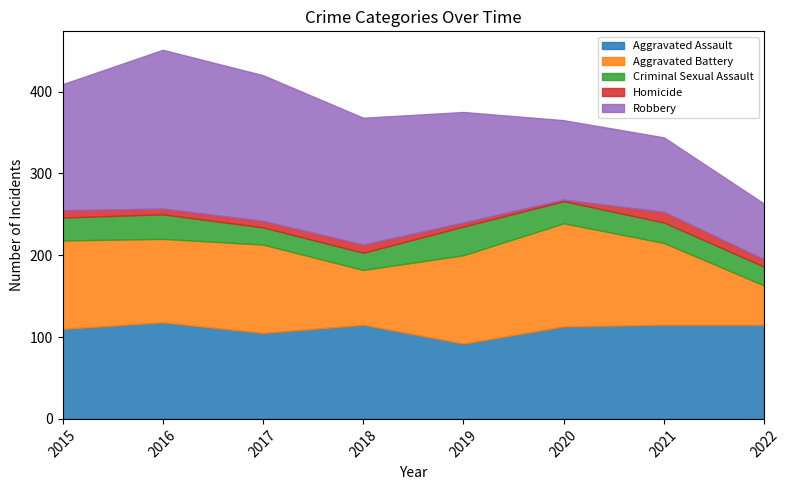

Reading left to right, what are all the values shown in this chart?

Aggravated Assault: 2015=110	2016=118	2017=105	2018=115	2019=92	2020=113	2021=115	2022=115
Aggravated Battery: 2015=108	2016=102	2017=108	2018=67	2019=108	2020=126	2021=100	2022=48
Criminal Sexual Assault: 2015=28	2016=30	2017=21	2018=21	2019=35	2020=27	2021=25	2022=23
Homicide: 2015=9	2016=7	2017=8	2018=10	2019=5	2020=2	2021=13	2022=9
Robbery: 2015=154	2016=194	2017=178	2018=155	2019=135	2020=97	2021=91	2022=68